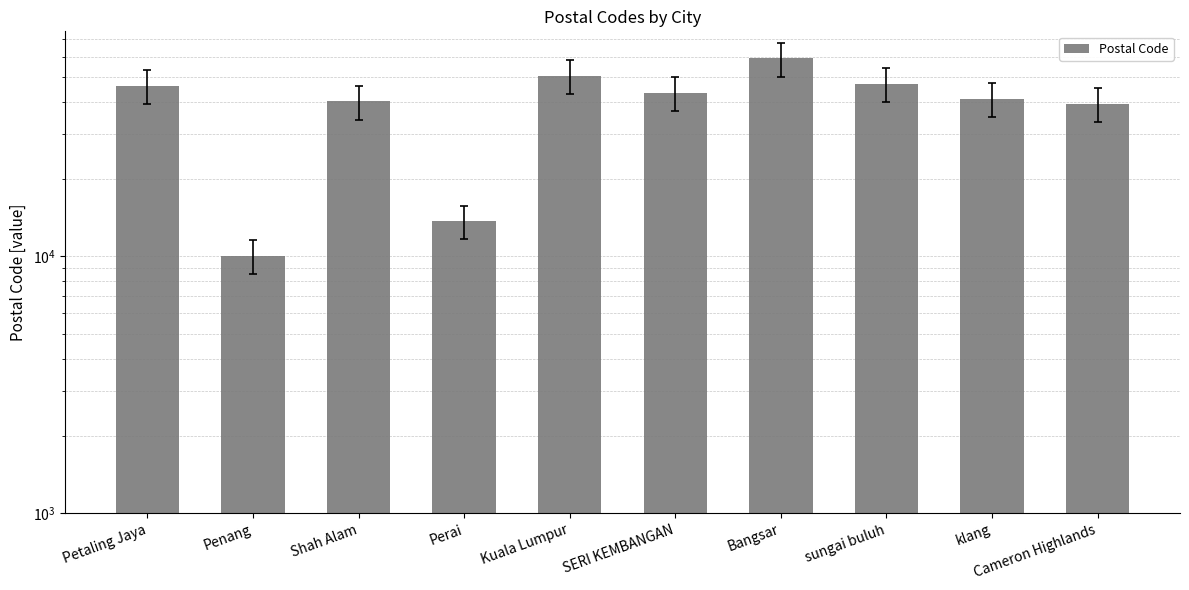

What is the value of the 6th bar from the left?

43300